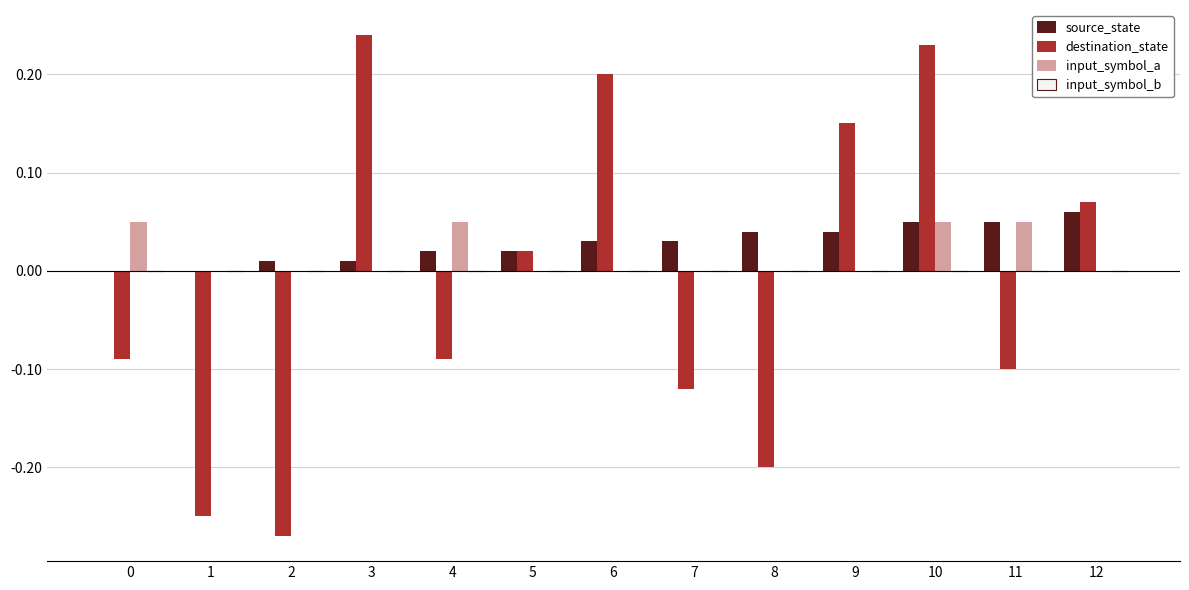

The value of destination_state at 2 is -0.1. True or false?

False